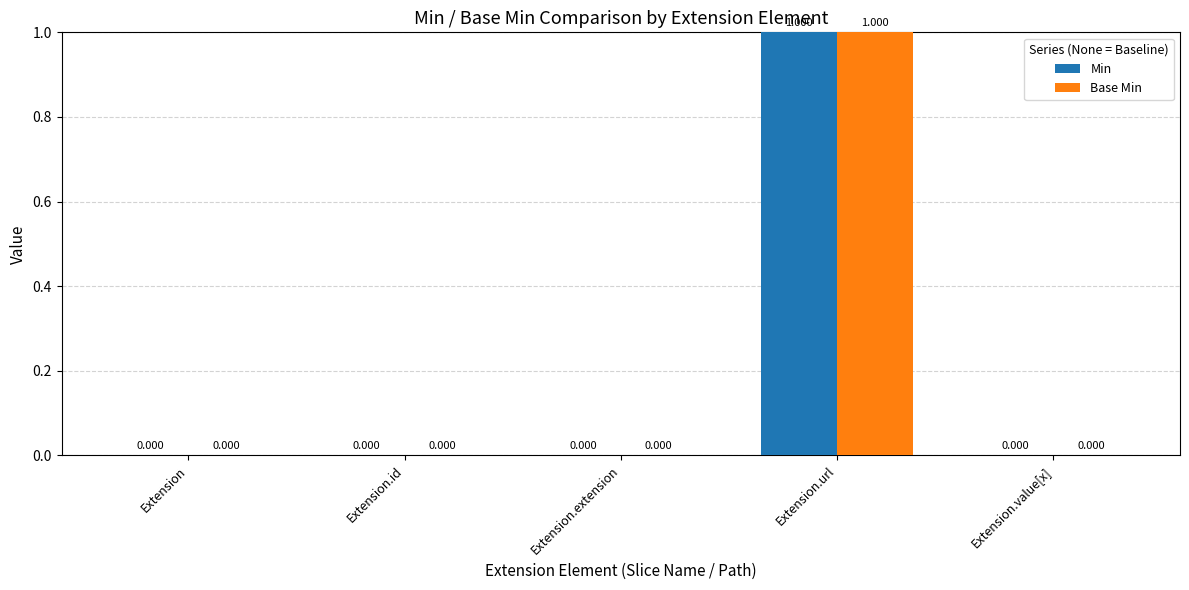

Reading right to left, list all the values displayed in this chart.

Min: 0	1	0	0	0
Base Min: 0	1	0	0	0